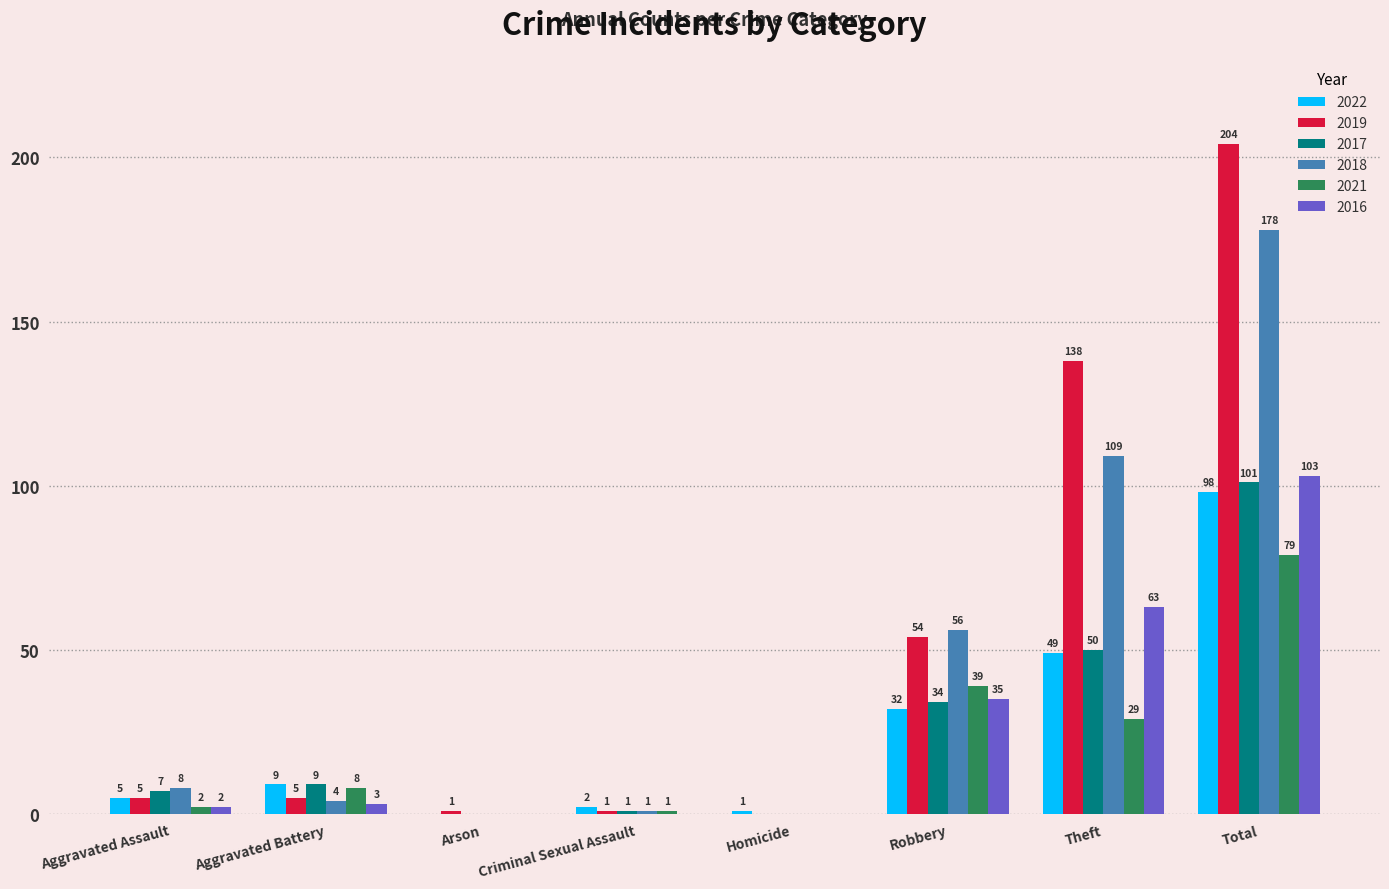

What is the sum of the 2019 values at Aggravated Battery and Aggravated Assault?

10